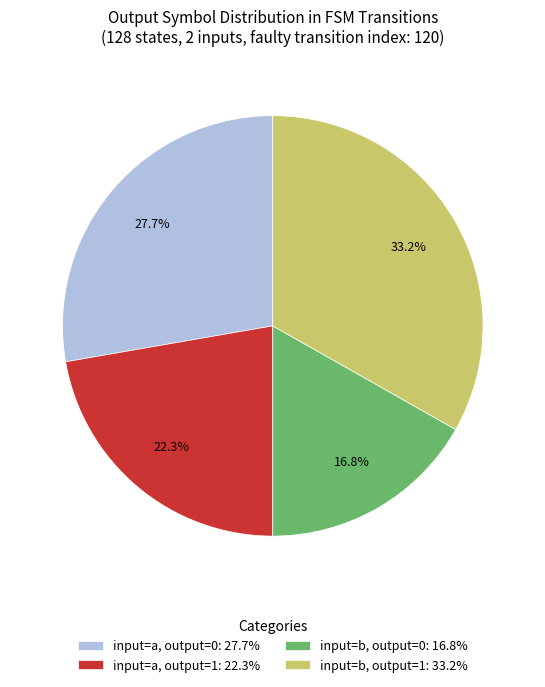

Rank the categories by value from highest to lowest.

input=b, output=1: 33.2%, input=a, output=0: 27.7%, input=a, output=1: 22.3%, input=b, output=0: 16.8%